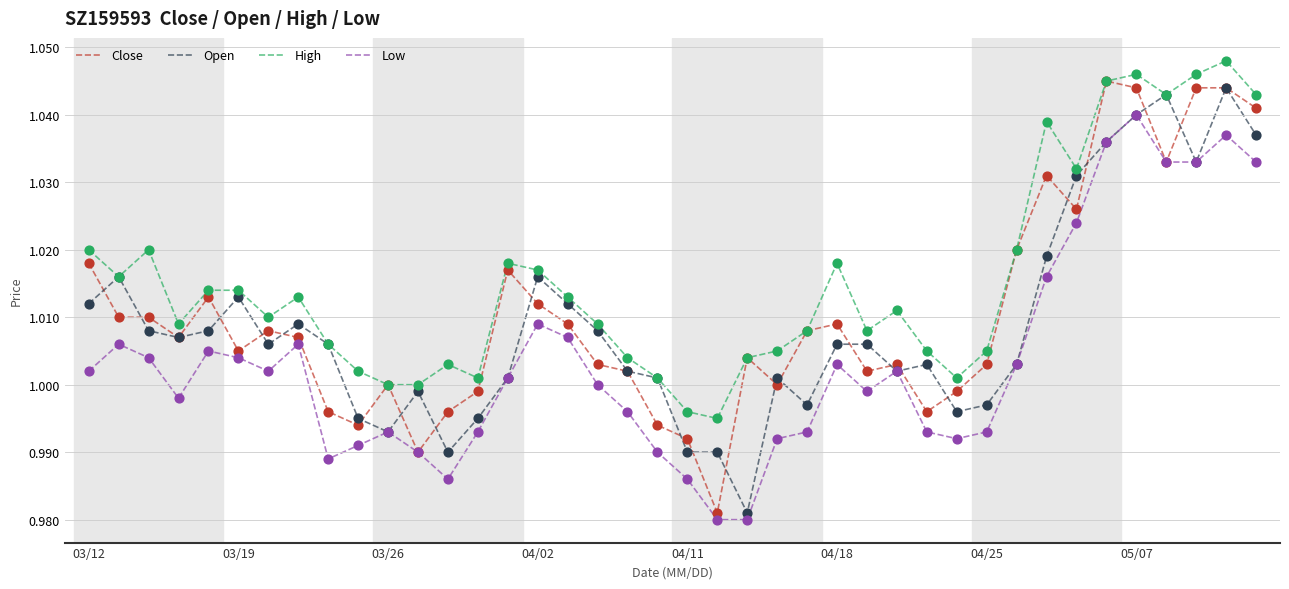

What are all the series names shown in the legend?

Close, Open, High, Low